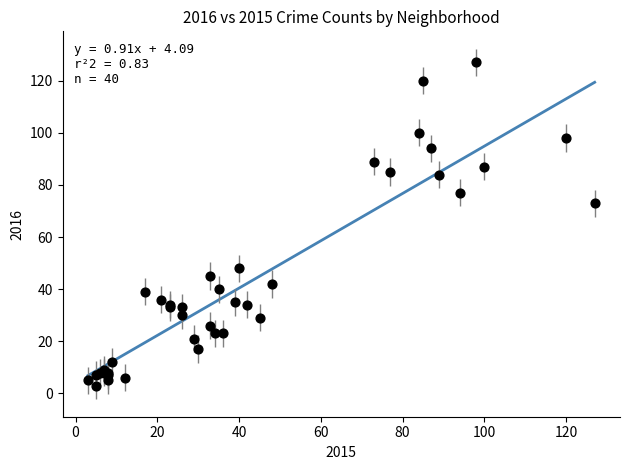

What Y value in the scatter plot is closest to 65?

73